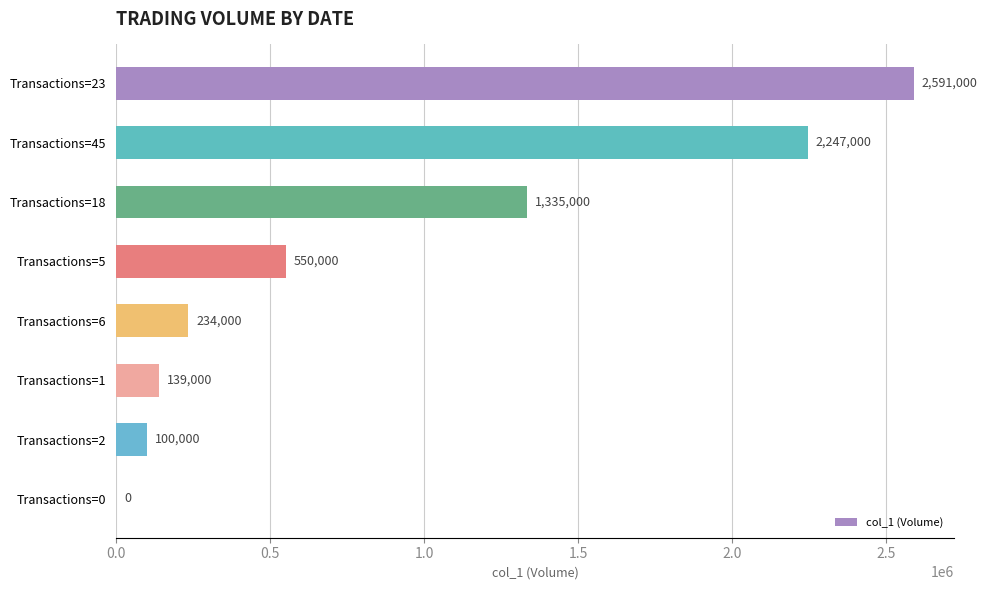

How many series are shown in this chart?

1